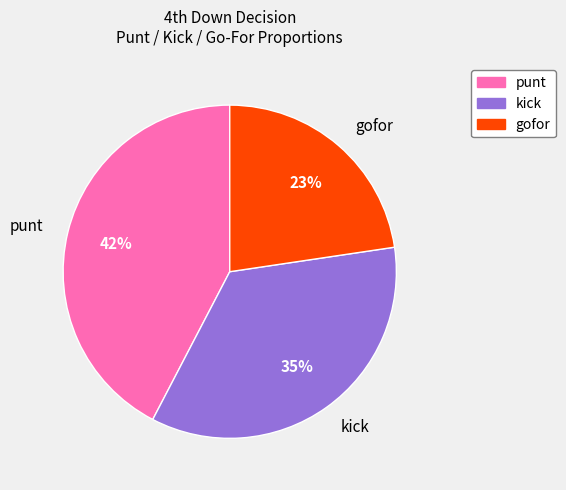

Is there any slice that represents more than half of the pie?

No